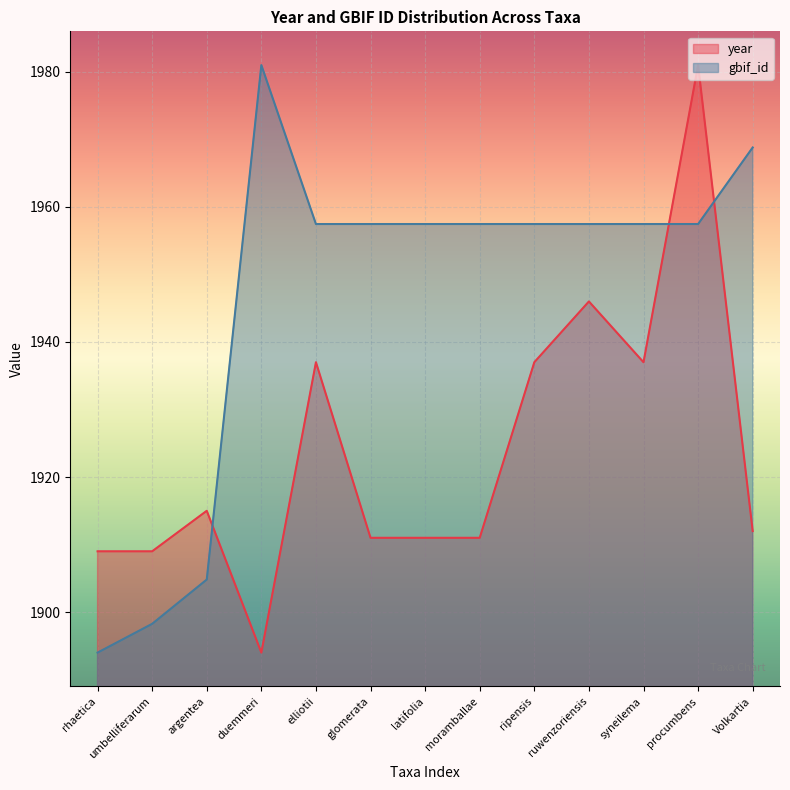

How many values in the gbif_id series exceed 1957?

10